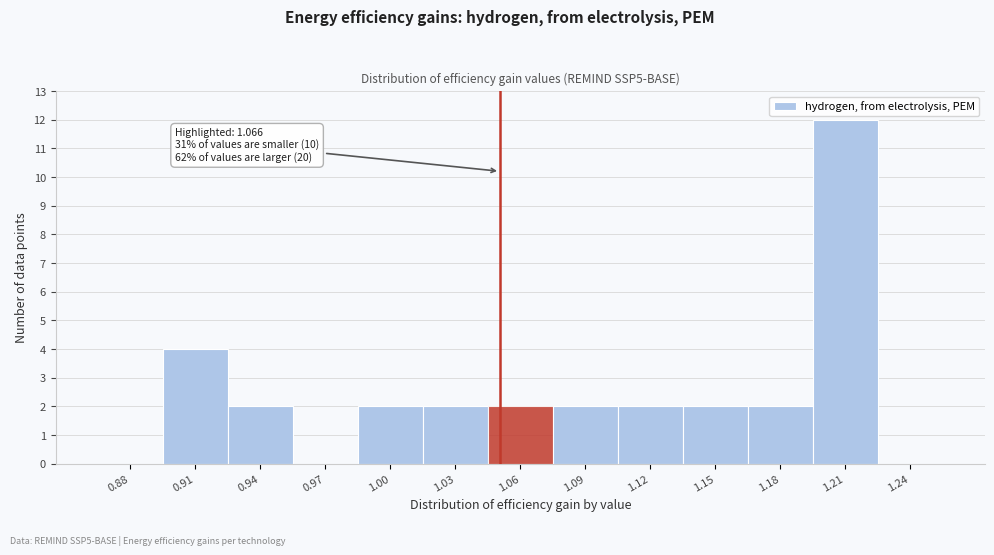

Reading left to right, what are all the values shown in this chart?

0.88=0	0.91=4	0.94=2	0.97=0	1.00=2	1.03=2	1.06=2	1.09=2	1.12=2	1.15=2	1.18=2	1.21=12	1.24=0